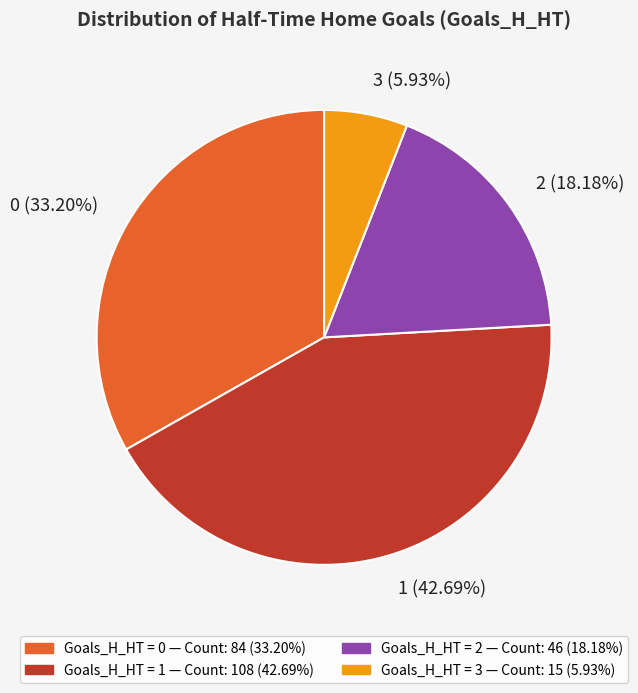

What percentage is NOT represented by 3?

94.1%